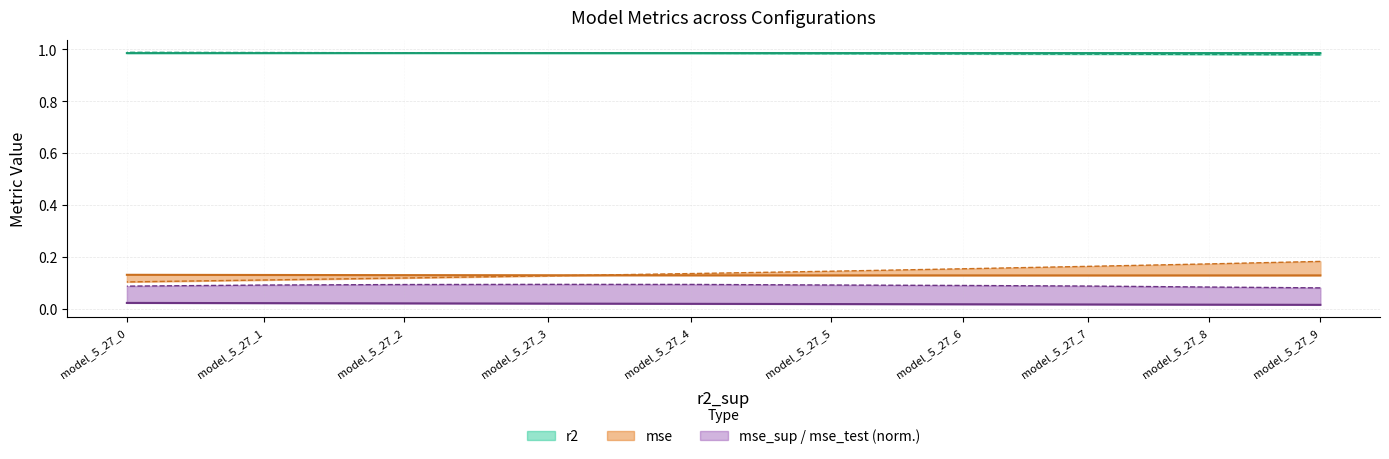

What is the greatest value displayed?

1.0